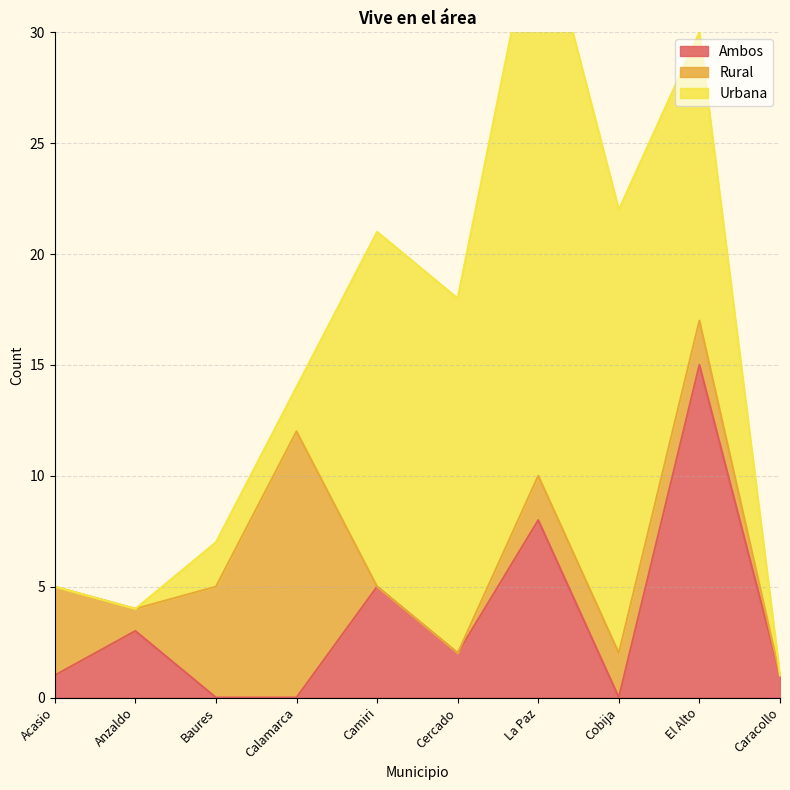

Which series has the largest total across all categories?

Urbana